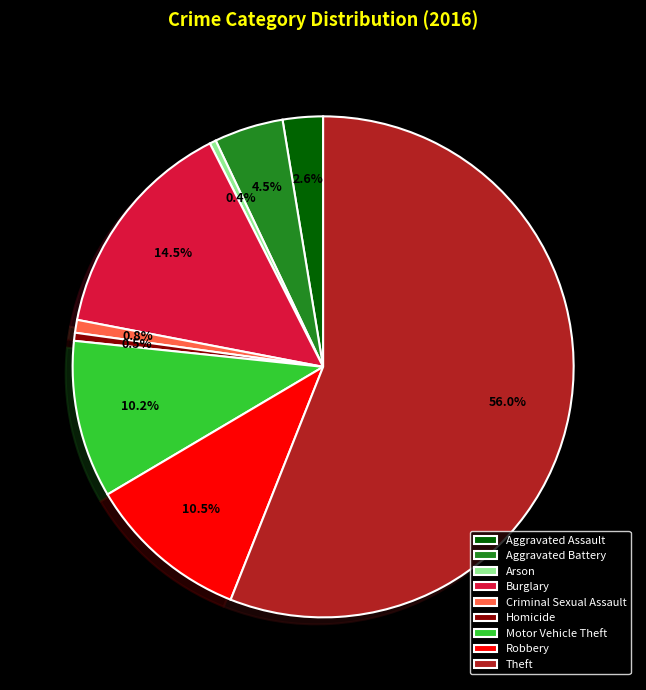

Combined, do Arson and Theft account for over 50%?

Yes